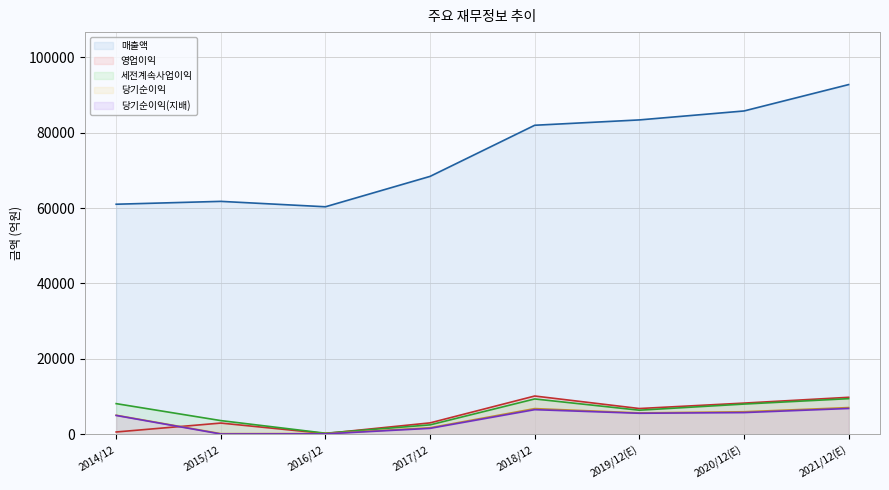

Reading right to left, list all the values displayed in this chart.

매출액: 2021/12(E)=92708	2020/12(E)=85717	2019/12(E)=83348	2018/12=81930	2017/12=68385	2016/12=60330	2015/12=61763	2014/12=61004
영업이익: 2021/12(E)=9839	2020/12(E)=8303	2019/12(E)=6864	2018/12=10181	2017/12=3062	2016/12=244	2015/12=3013	2014/12=649
세전계속사업이익: 2021/12(E)=9482	2020/12(E)=8048	2019/12(E)=6420	2018/12=9404	2017/12=2535	2016/12=321	2015/12=3668	2014/12=8162
당기순이익: 2021/12(E)=7117	2020/12(E)=6010	2019/12(E)=5708	2018/12=6850	2017/12=1773	2016/12=229	2015/12=206	2014/12=5089
당기순이익(지배): 2021/12(E)=6878	2020/12(E)=5791	2019/12(E)=5609	2018/12=6562	2017/12=1617	2016/12=147	2015/12=112	2014/12=5027